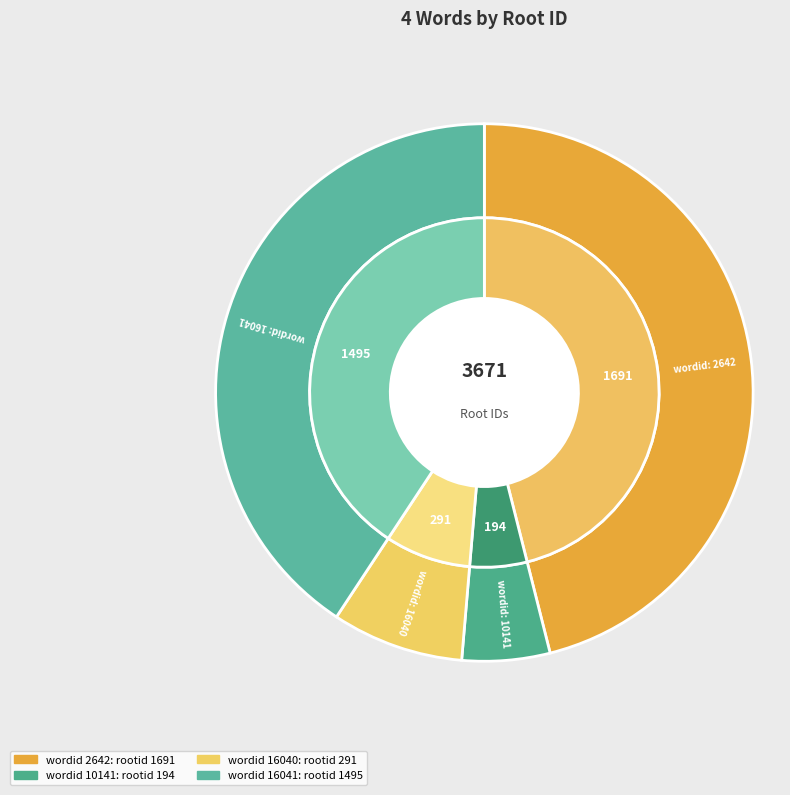

Count the number of slices in the pie.

4